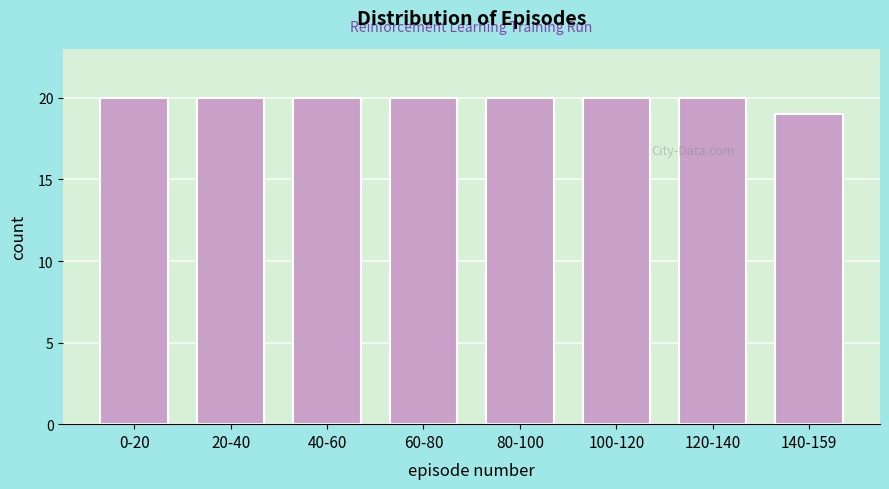

Reading left to right, transcribe all the data shown in this chart.

20	20	20	20	20	20	20	19